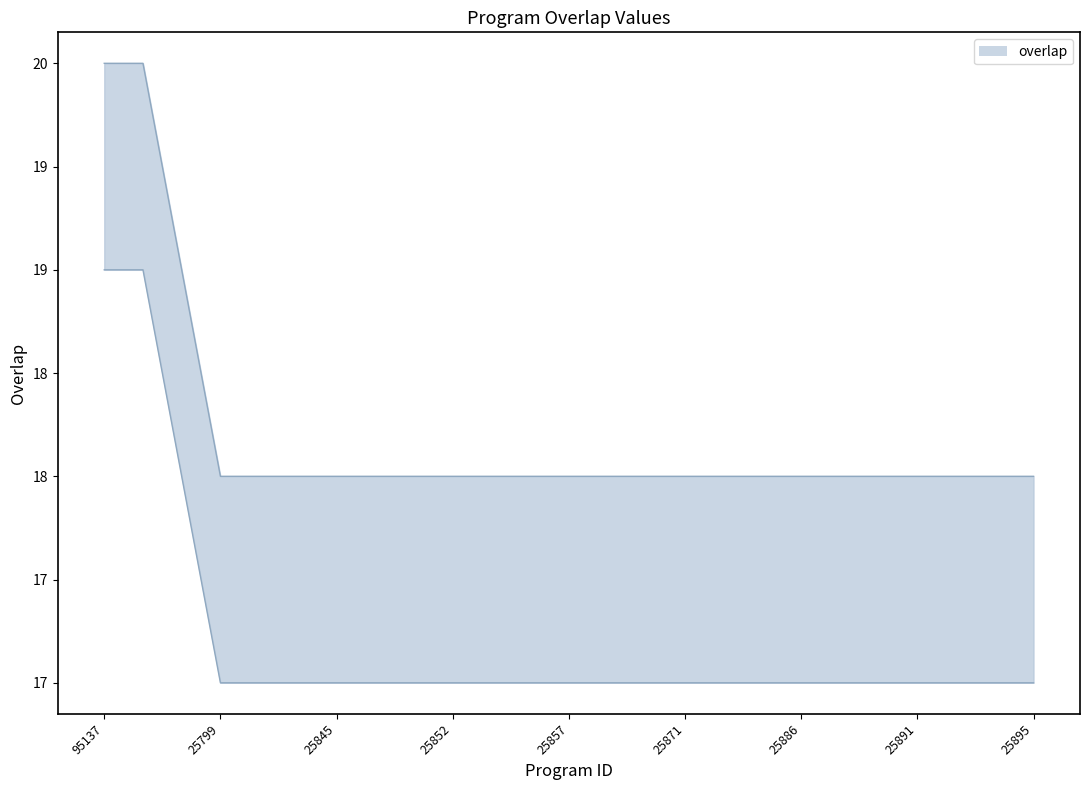

How many lines are shown in the chart?

1